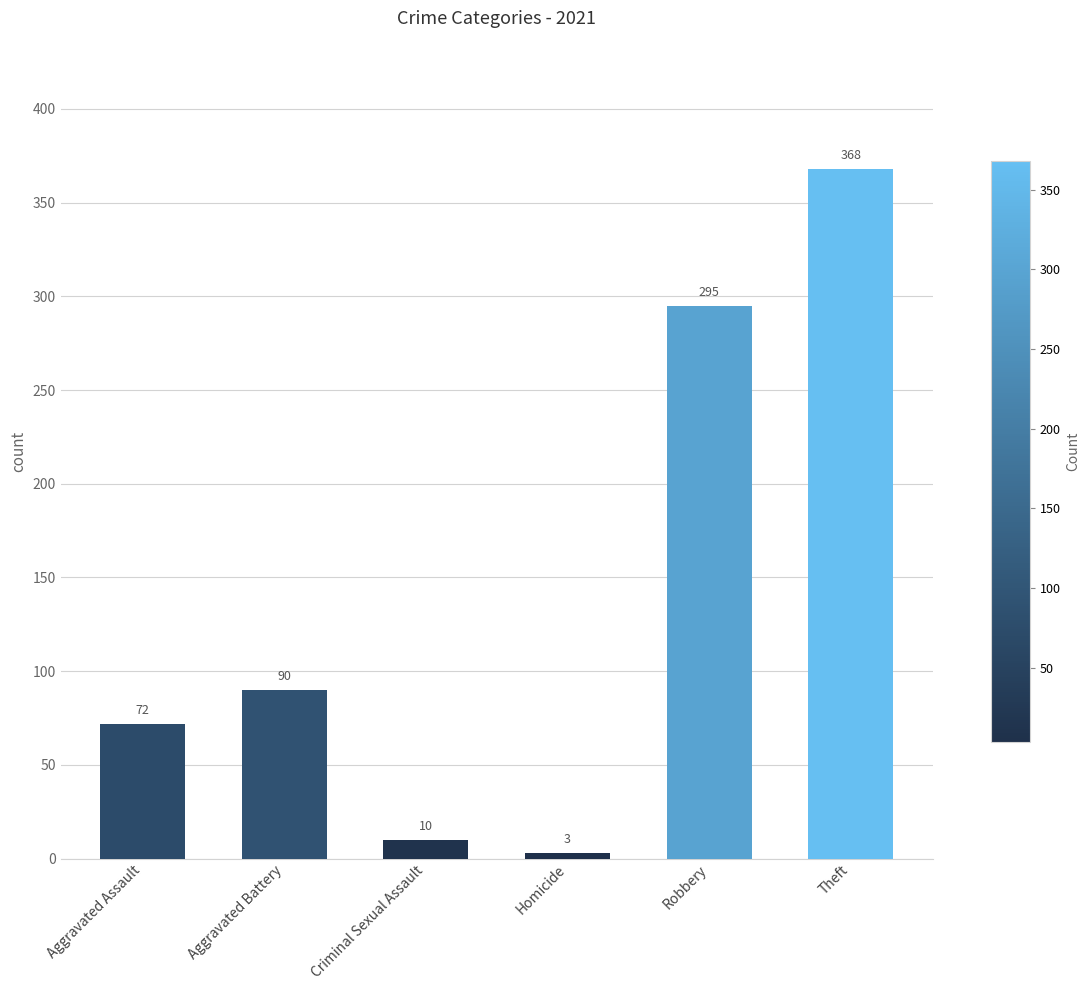

How many categories are shown in the chart?

6